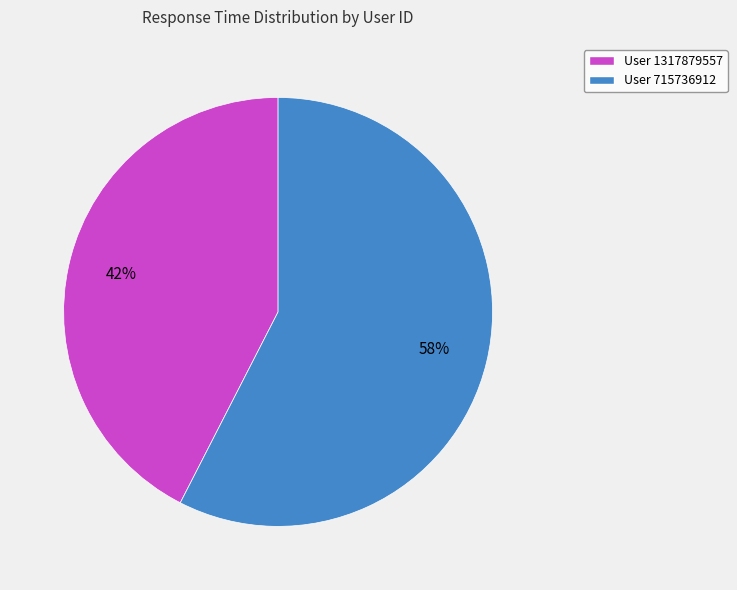

Approximately how many times larger is the value at User 1317879557 compared to User 715736912?

0.7